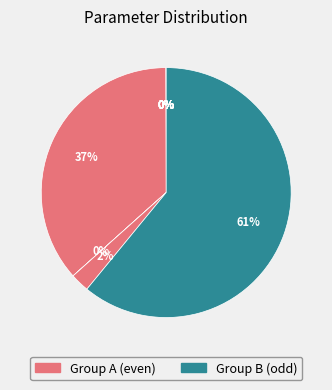

To the nearest percent, what is the difference between the largest and smallest slice percentages?

61%